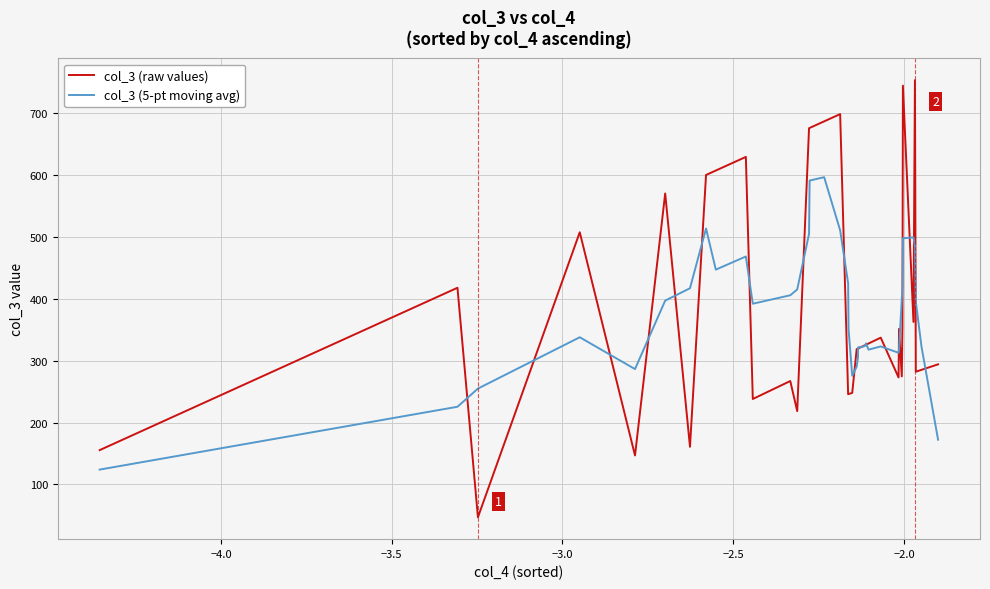

Which series has the widest spread of values?

col_3 (raw values)